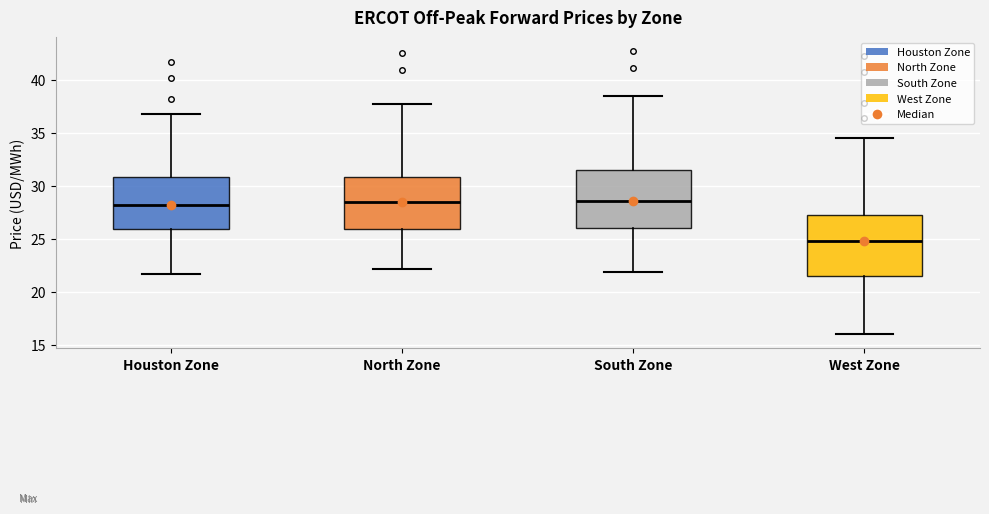

Where does the median line of the box for West Zone sit on the y-axis? The values are not printed on the chart, so give them approximately, as read against the axis.

25.0